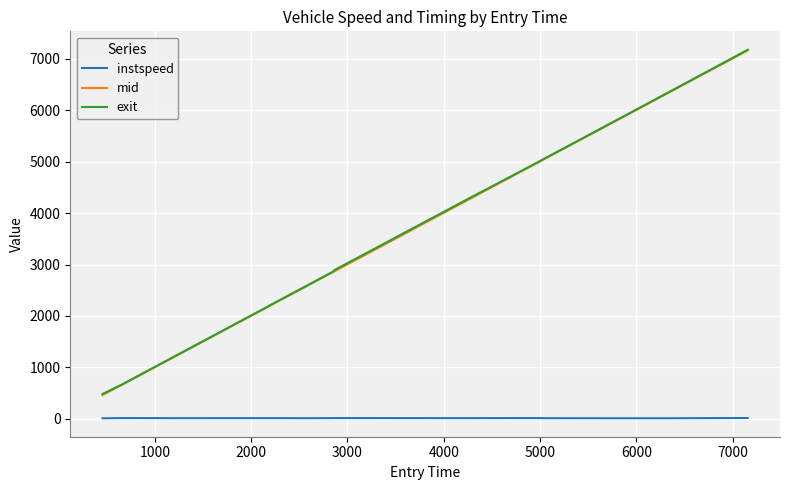

True or false: mid and exit cross at least once.

False